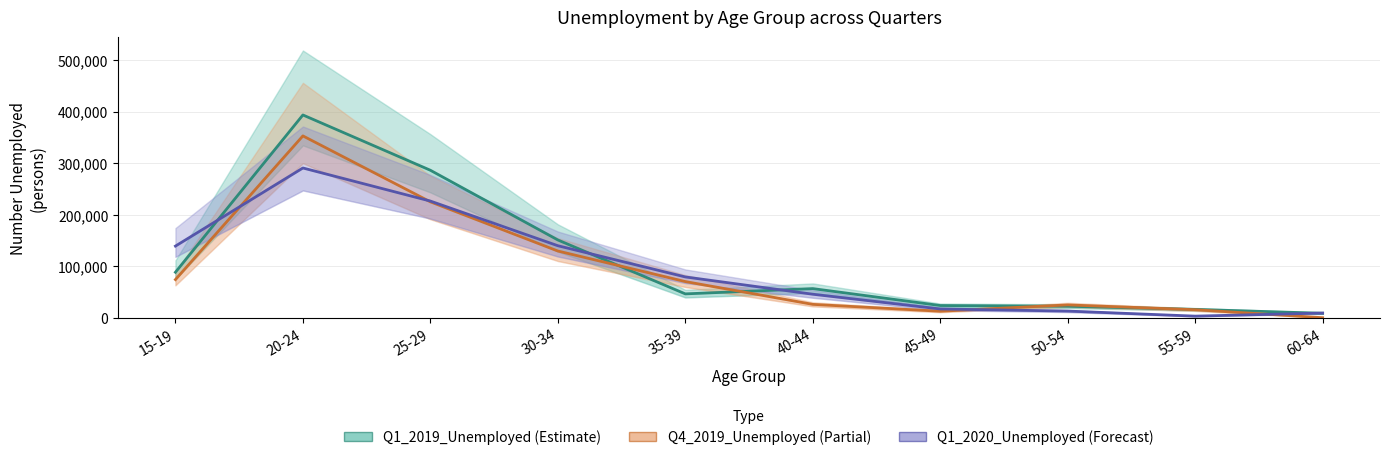

Rank the series by their average value, from lowest to highest.

Q4_2019_Unemployed, Q1_2020_Unemployed, Q1_2019_Unemployed